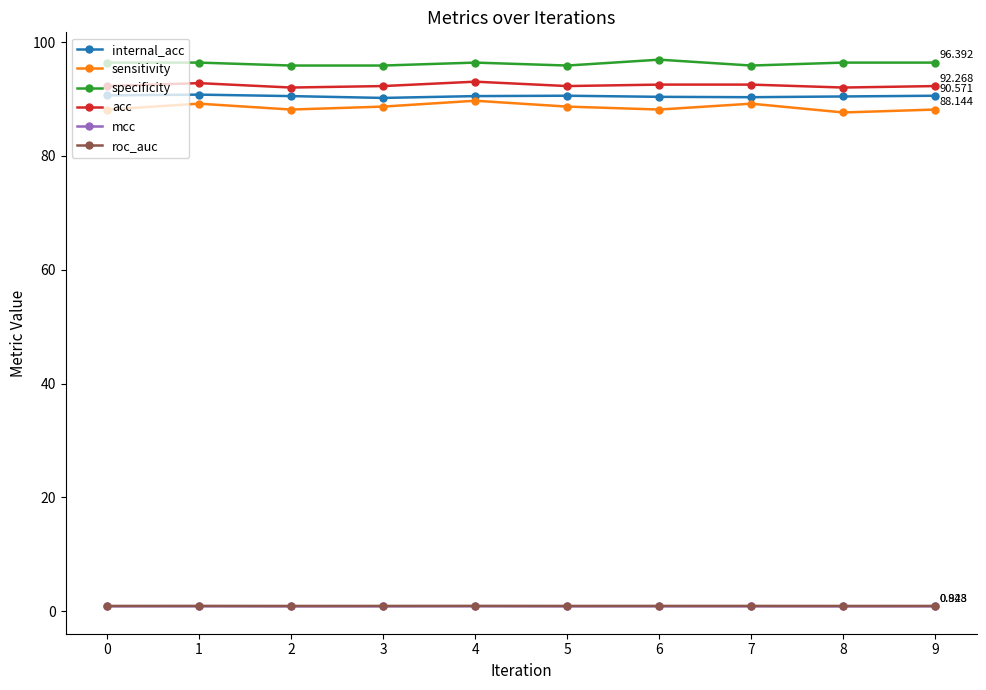

Is the value of internal_acc at 0 greater than the value of mcc at 6?

Yes